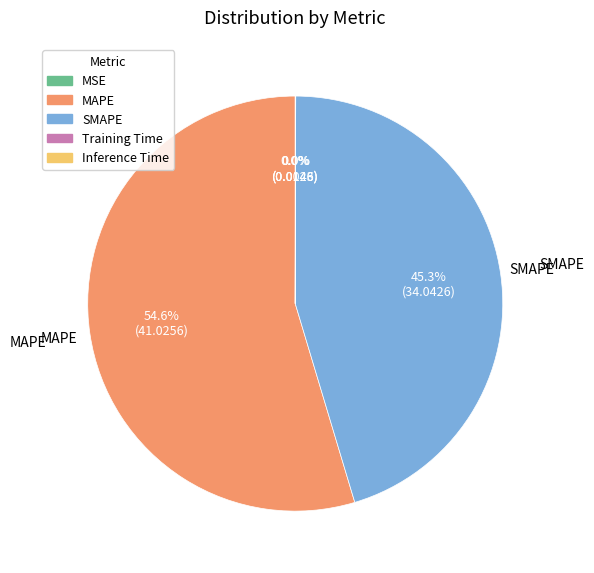

Which category has the biggest portion of the pie?

MAPE